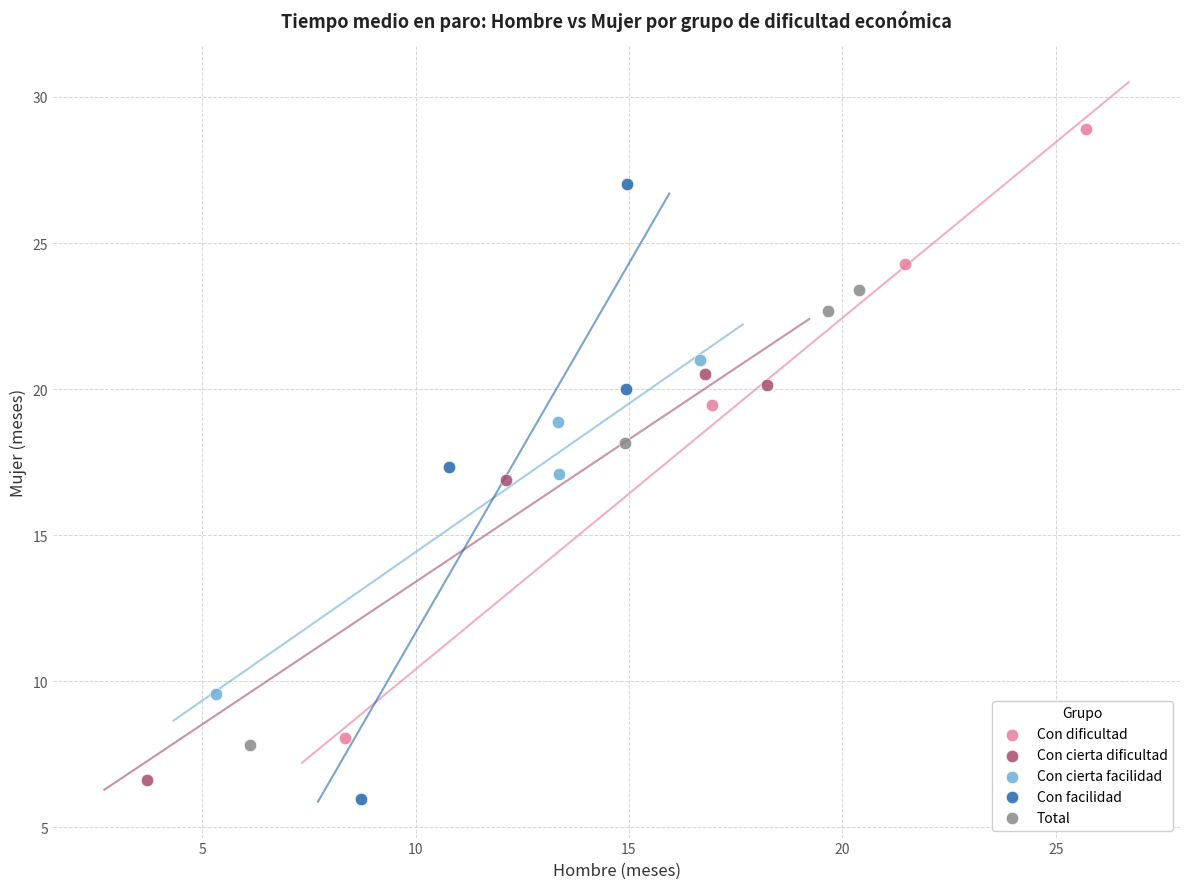

Which series reaches the maximum Y coordinate?

Con dificultad